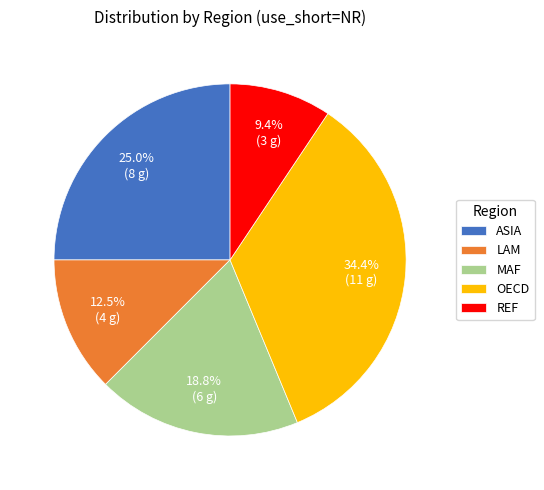

Is it true that REF is 3% of the pie?

False